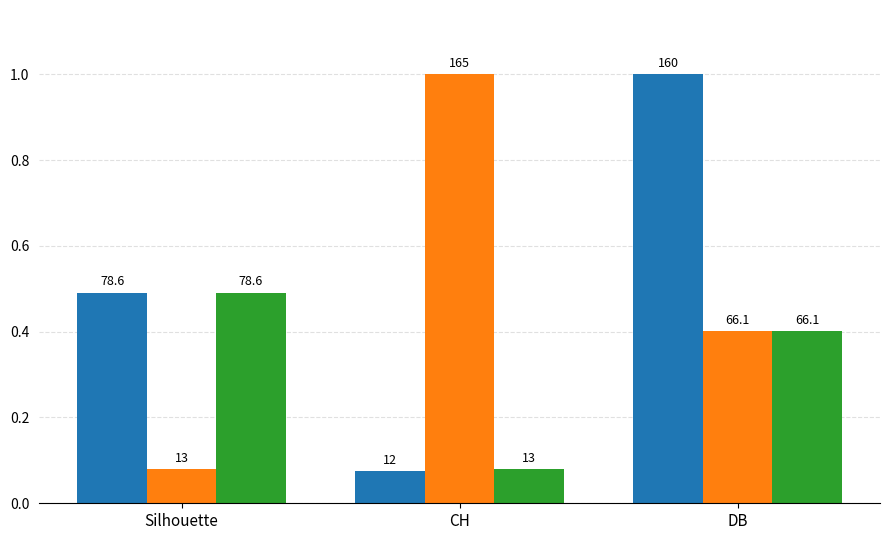

How many bars are there in total?

9